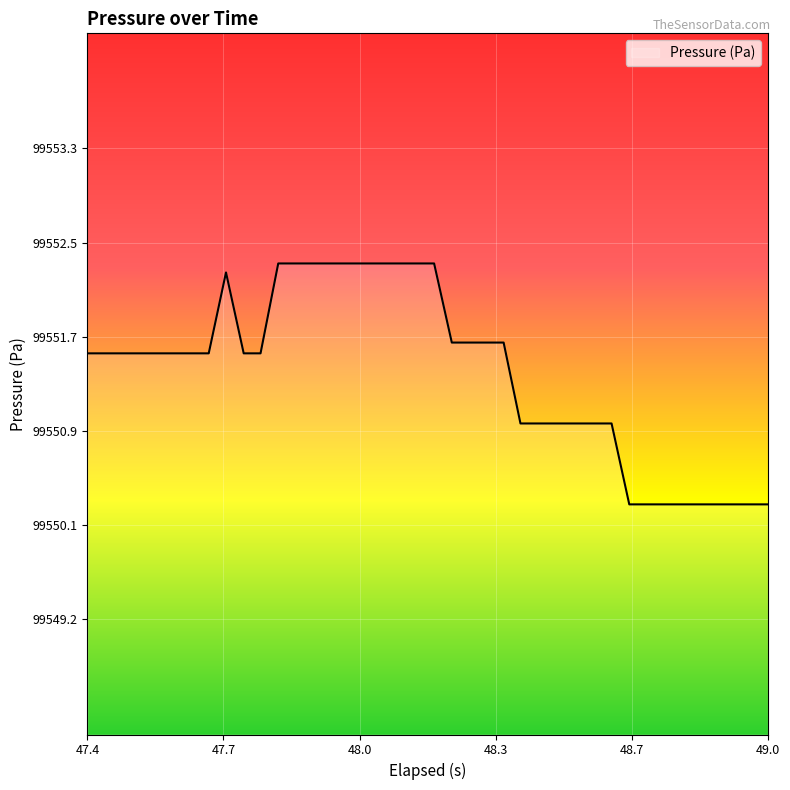

What is the maximum value shown in the chart?

99552.3